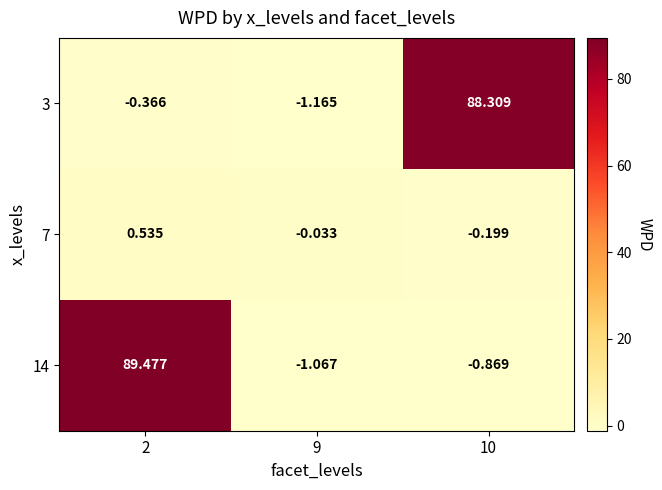

Is the value of 14 at 2 greater than the value of 7 at 9?

Yes